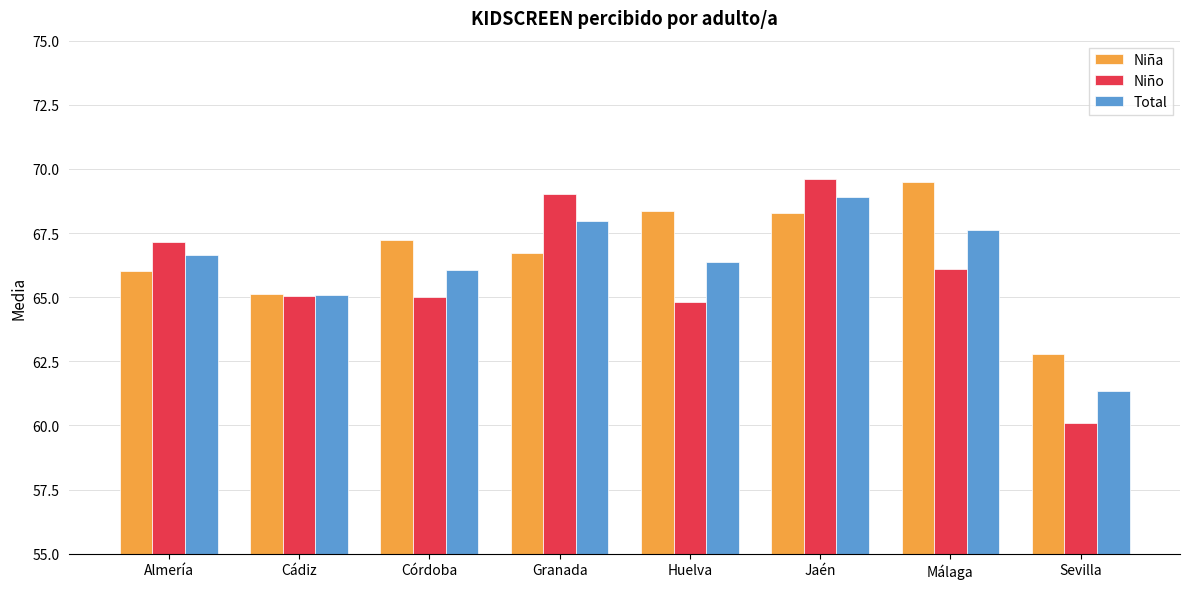

What position from the left is Córdoba?

3